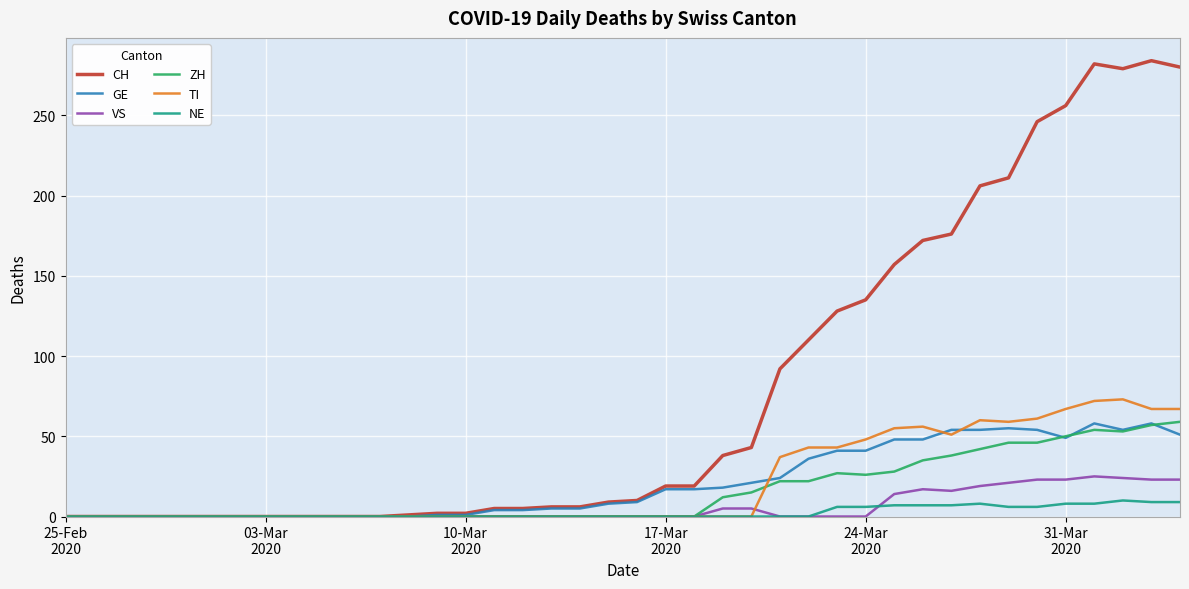

Which series has the largest total across all categories?

CH